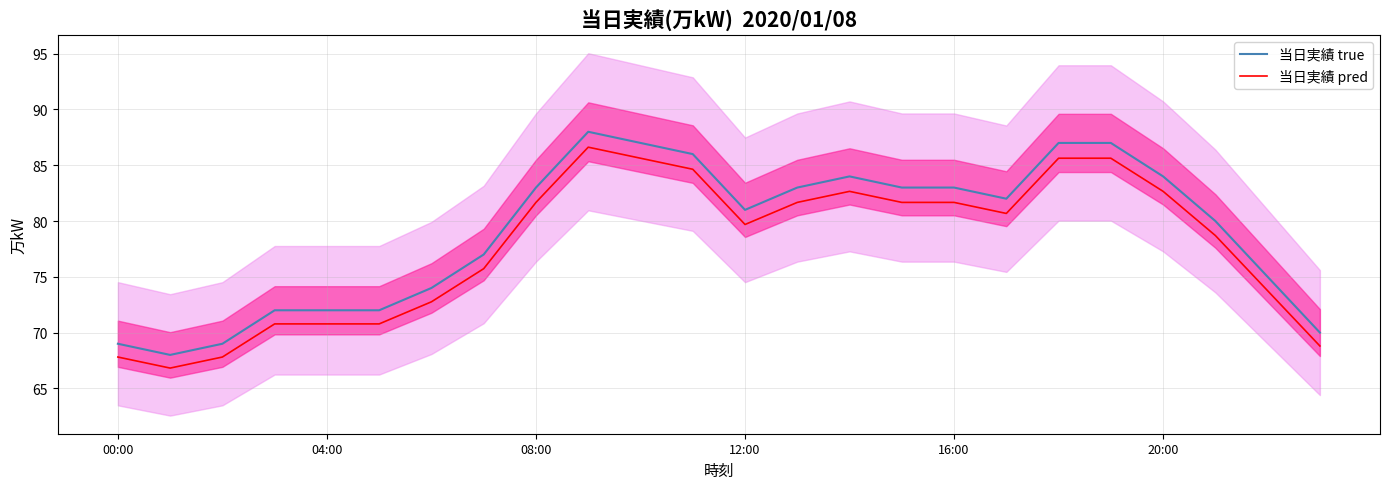

What is the minimum value for 当日実績 pred?

66.8